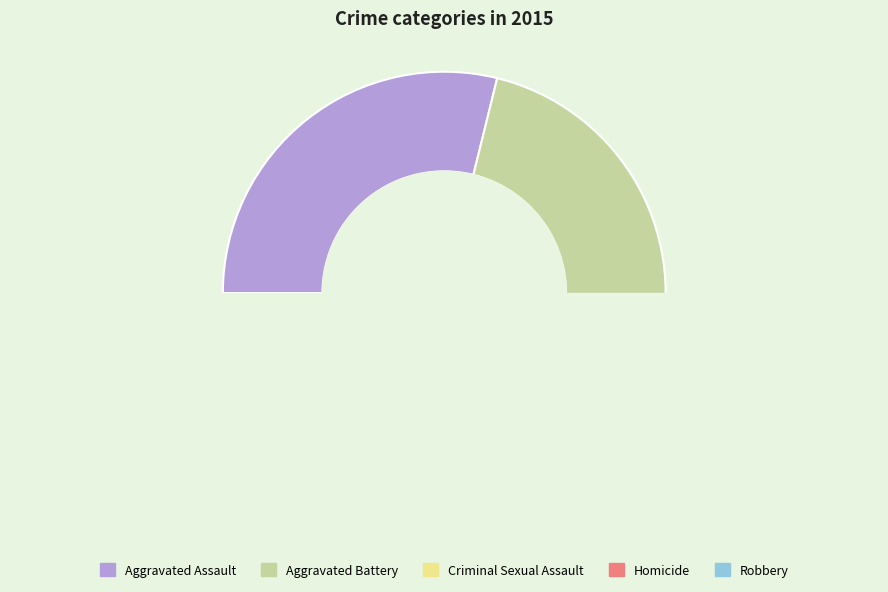

How many segments does this pie chart have?

5